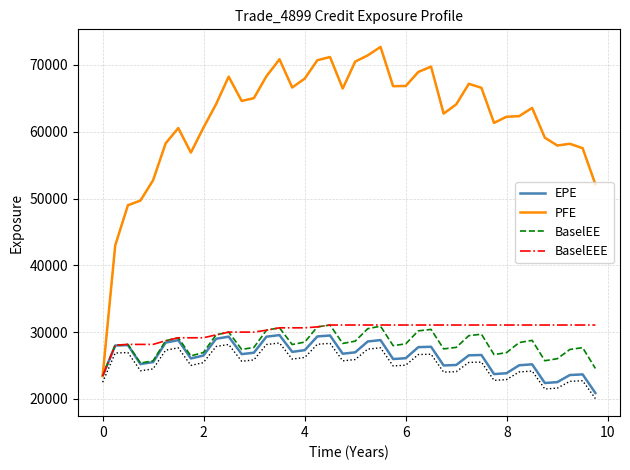

The value of EPE at 12 is 16974.0. True or false?

False